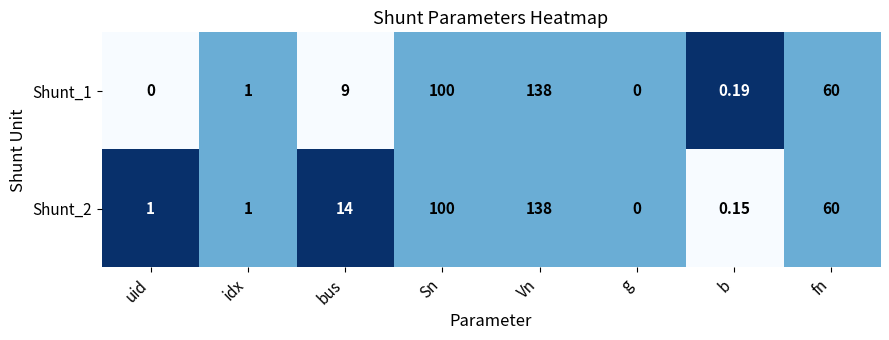

Is the value of Shunt_2 at Sn greater than the value of Shunt_1 at uid?

Yes